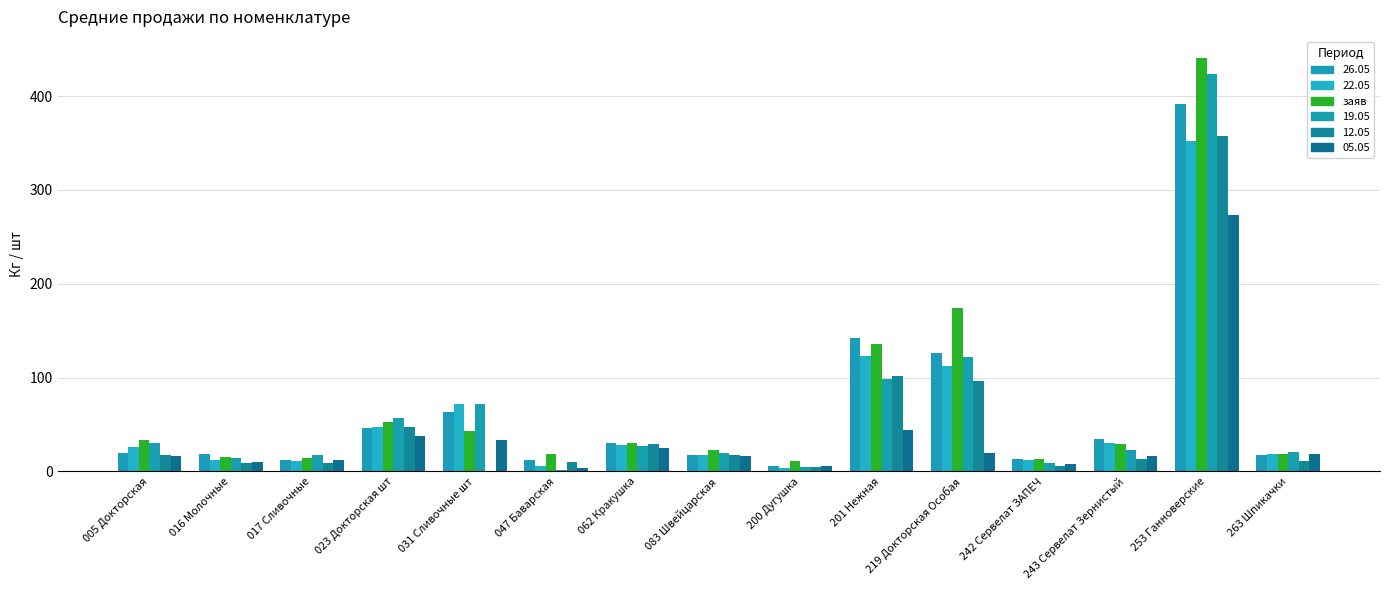

How many groups of bars are there?

15